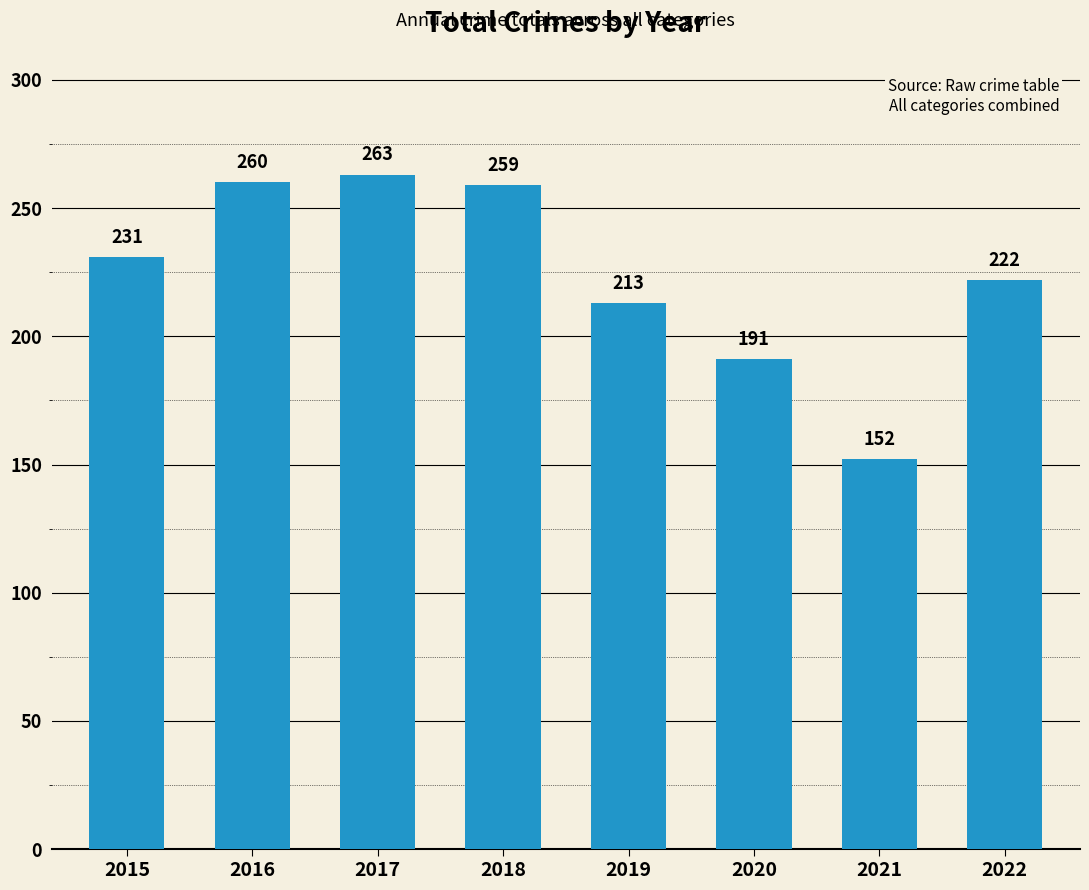

Is it true that the value at 2017 is 263?

True